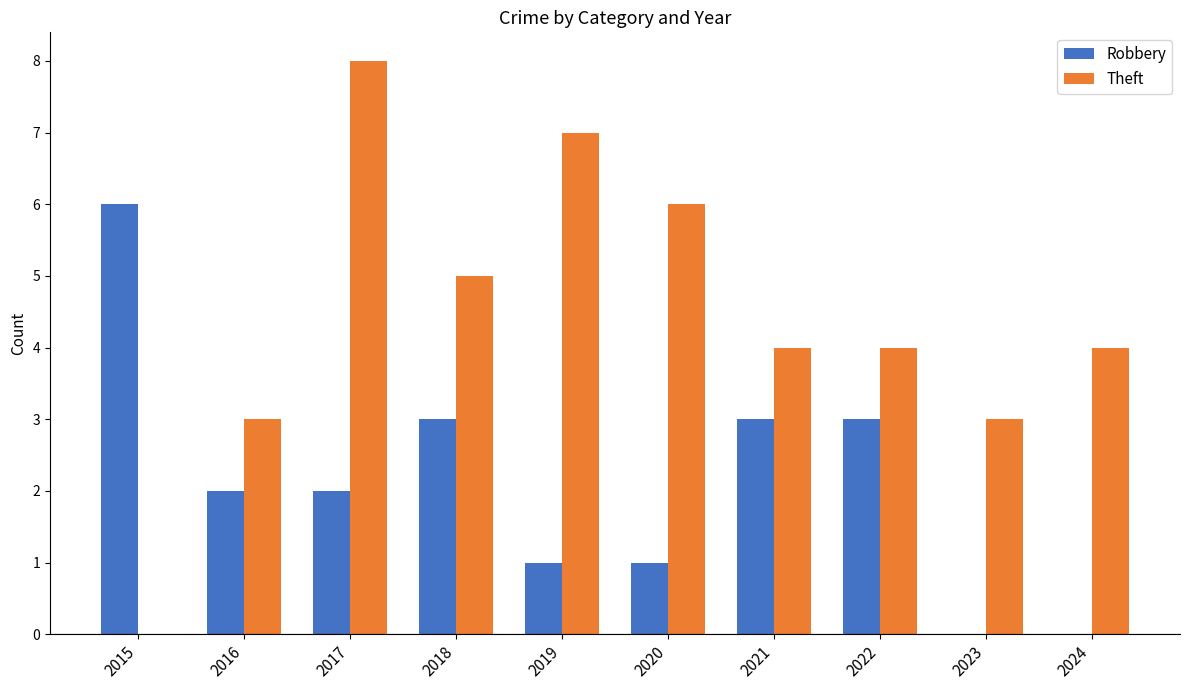

Is the value of Robbery at 2019 greater than the value of Theft at 2018?

No